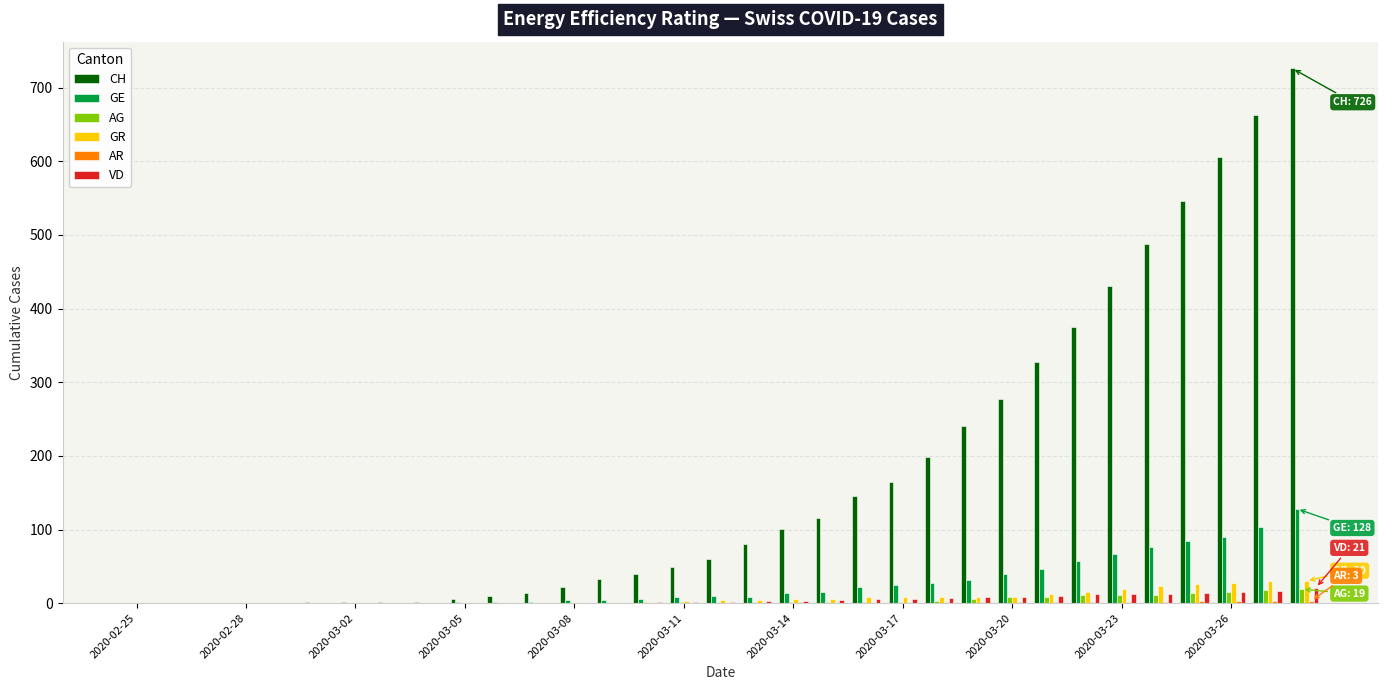

Which series has the largest total across all categories?

CH